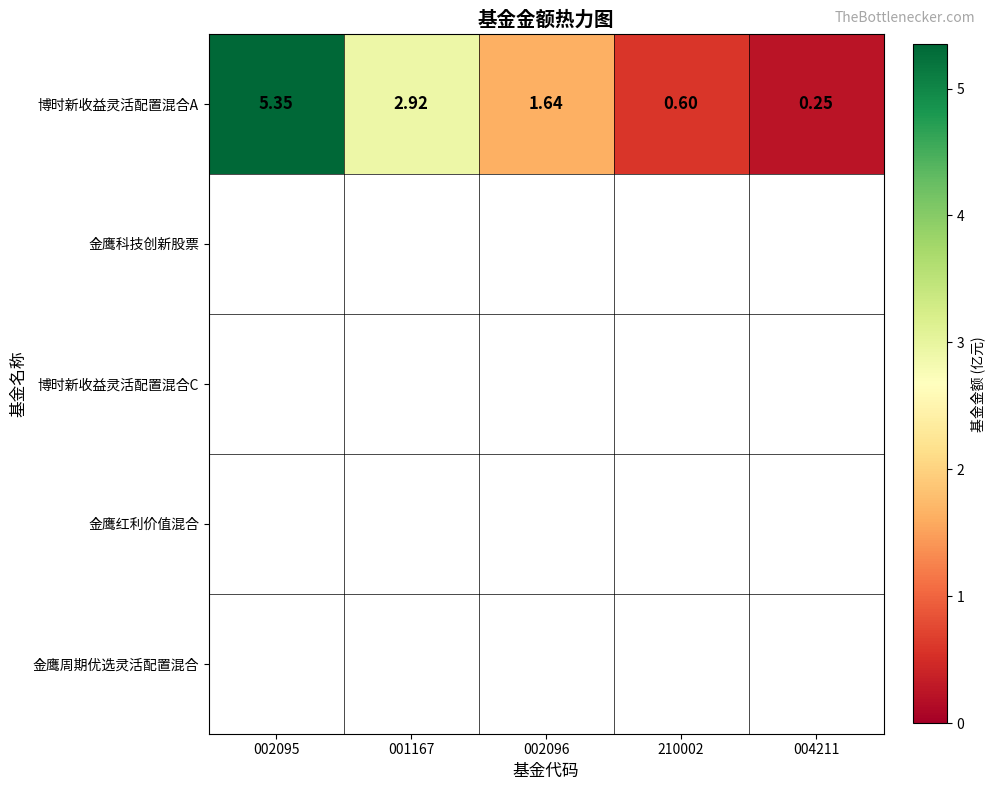

How many data points are less than 1?

2